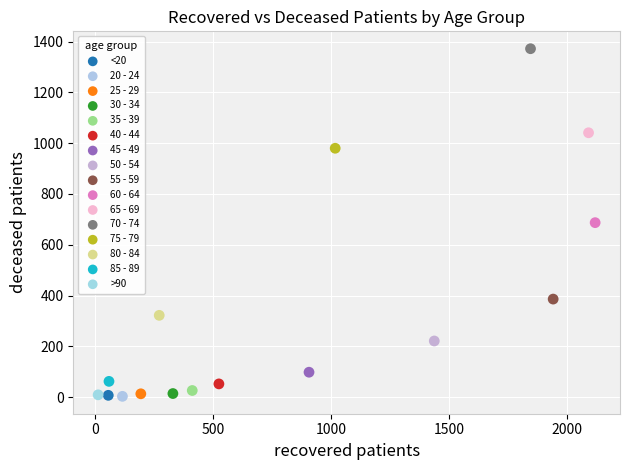

What are all the series names shown in the legend?

<20, 20 - 24, 25 - 29, 30 - 34, 35 - 39, 40 - 44, 45 - 49, 50 - 54, 55 - 59, 60 - 64, 65 - 69, 70 - 74, 75 - 79, 80 - 84, 85 - 89, >90